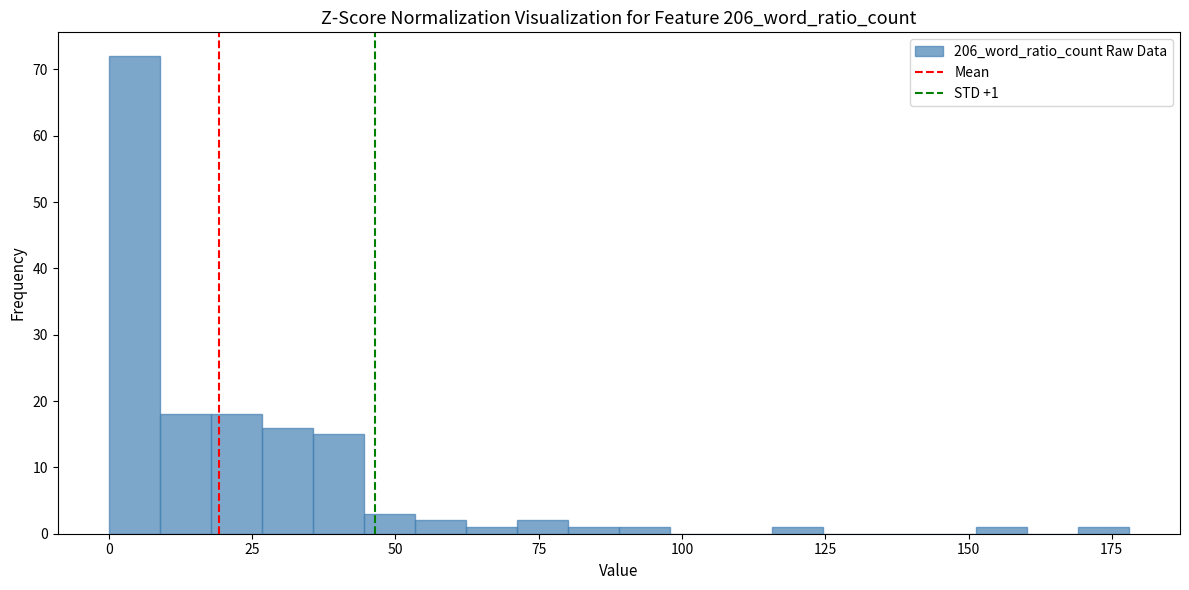

Read against the x-axis, roughly where is the centre of the tallest bar?

5